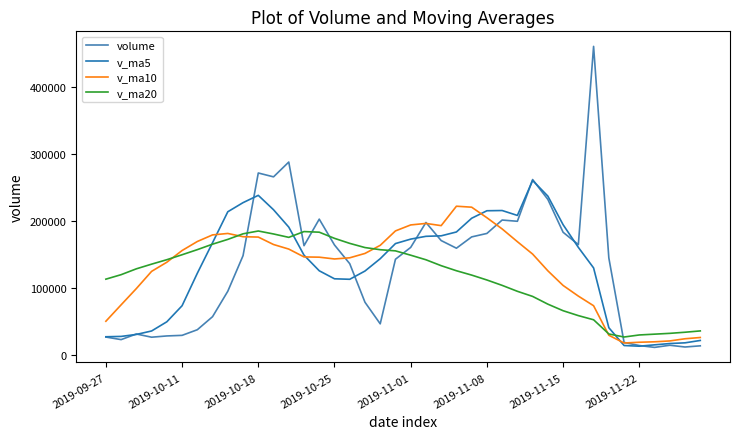

Which series has the widest spread of values?

volume